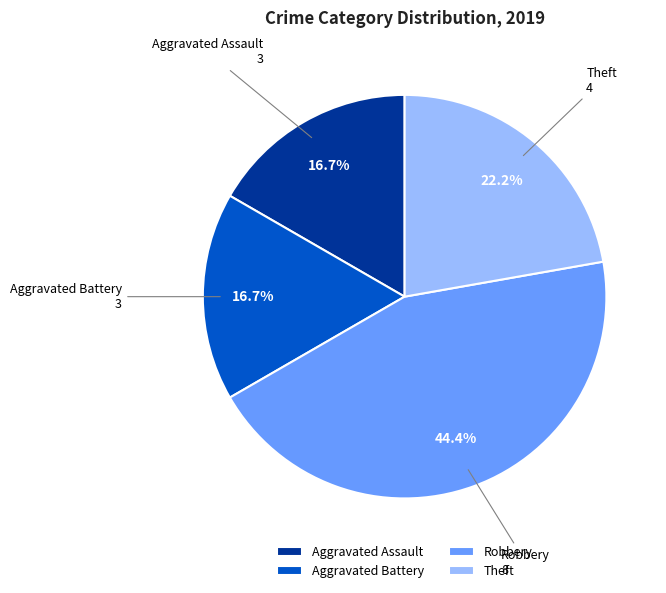

What is the ratio of the value at Aggravated Battery to the value at Robbery?

0.4